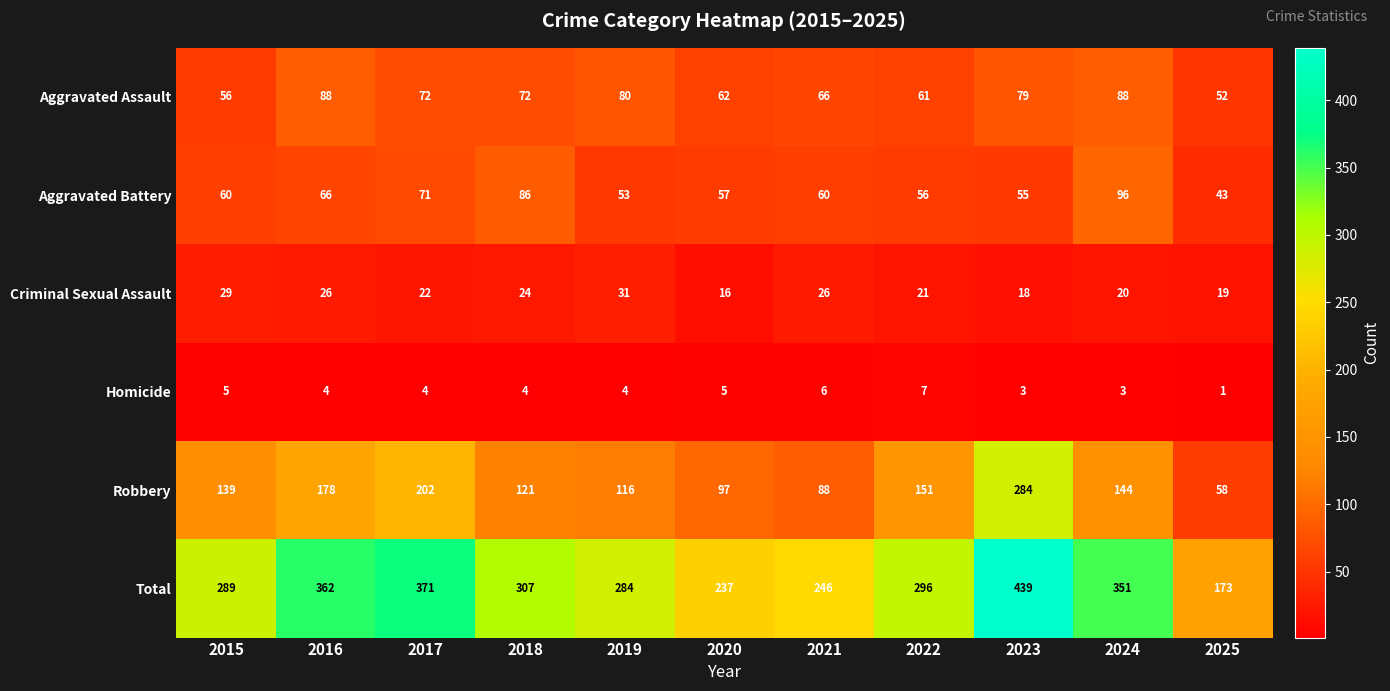

What is the maximum value shown in the chart?

439